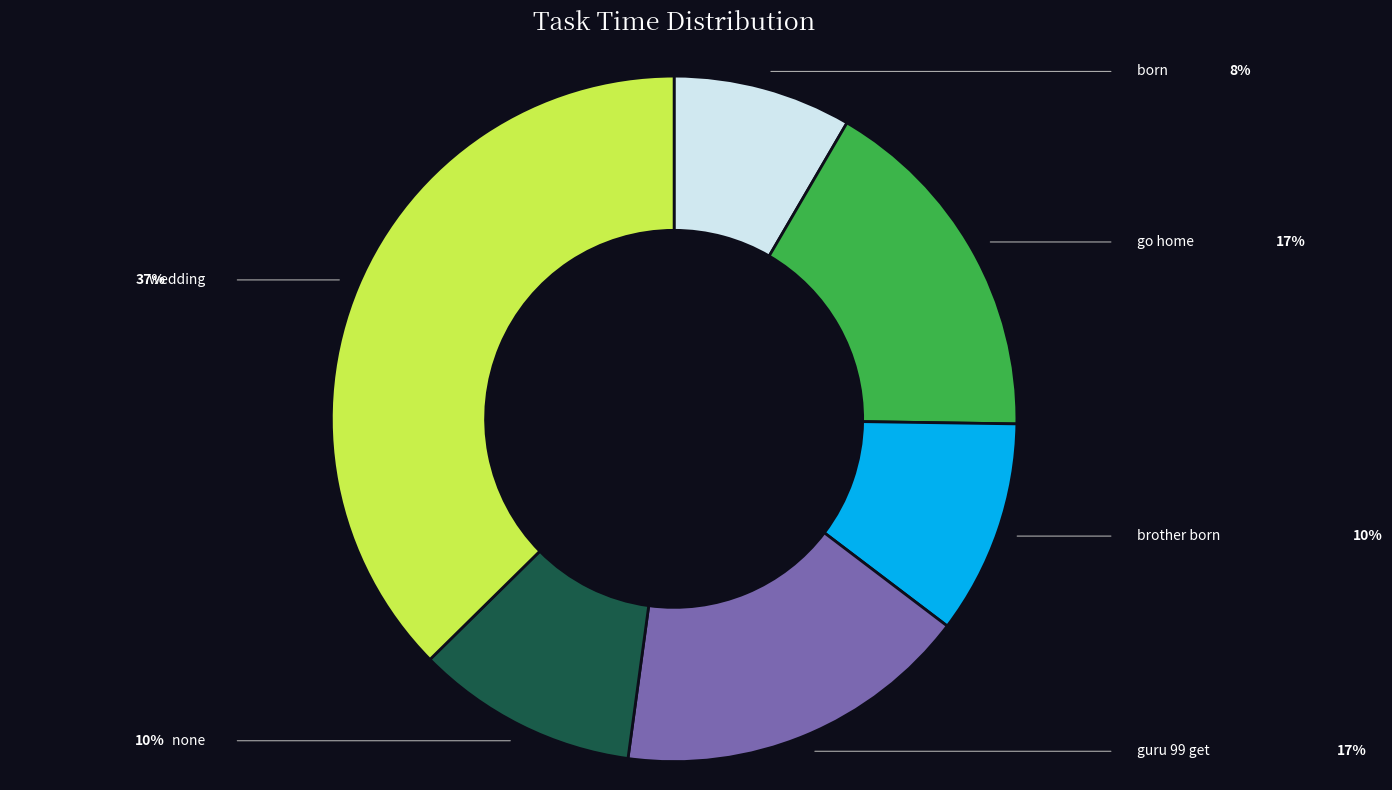

Between brother born and go home, which is larger?

go home